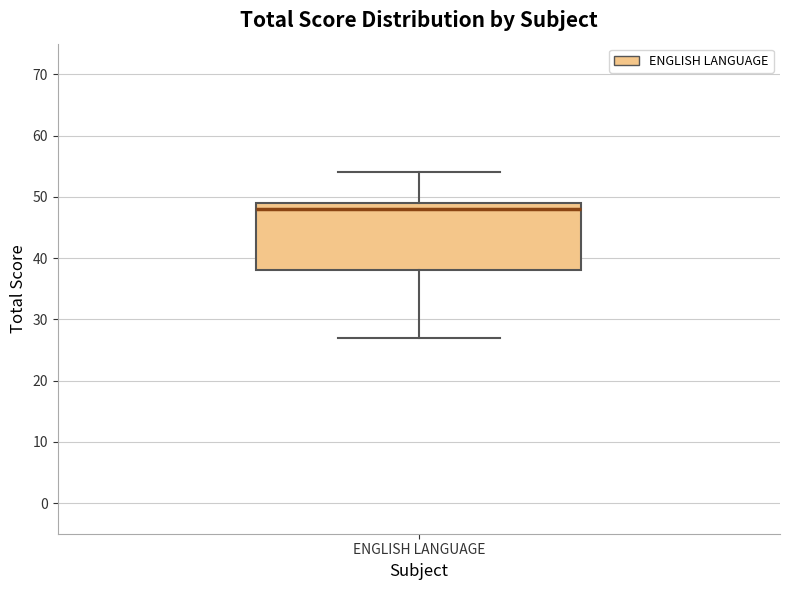

Read this box plot against the y-axis: the position of the median line, the range covered by the box, and the ends of both whiskers. The values are not printed on the chart, so give them approximately, as read against the axis.

median 48, box 38 to 49, whiskers 27 to 54